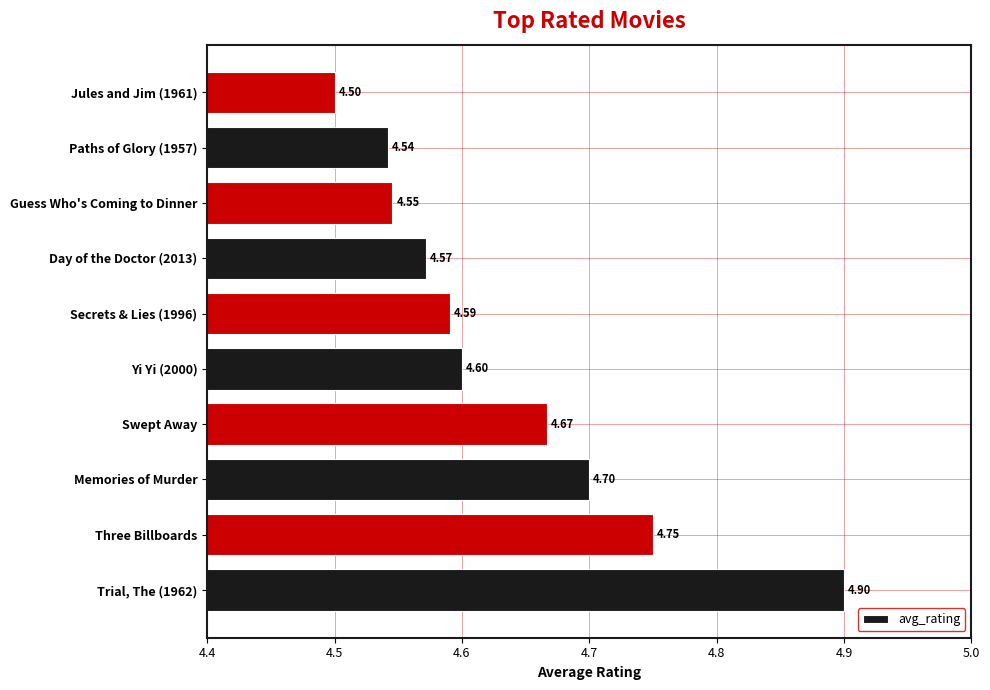

What is the sum of the values at Memories of Murder and Paths of Glory (1957)?

9.2